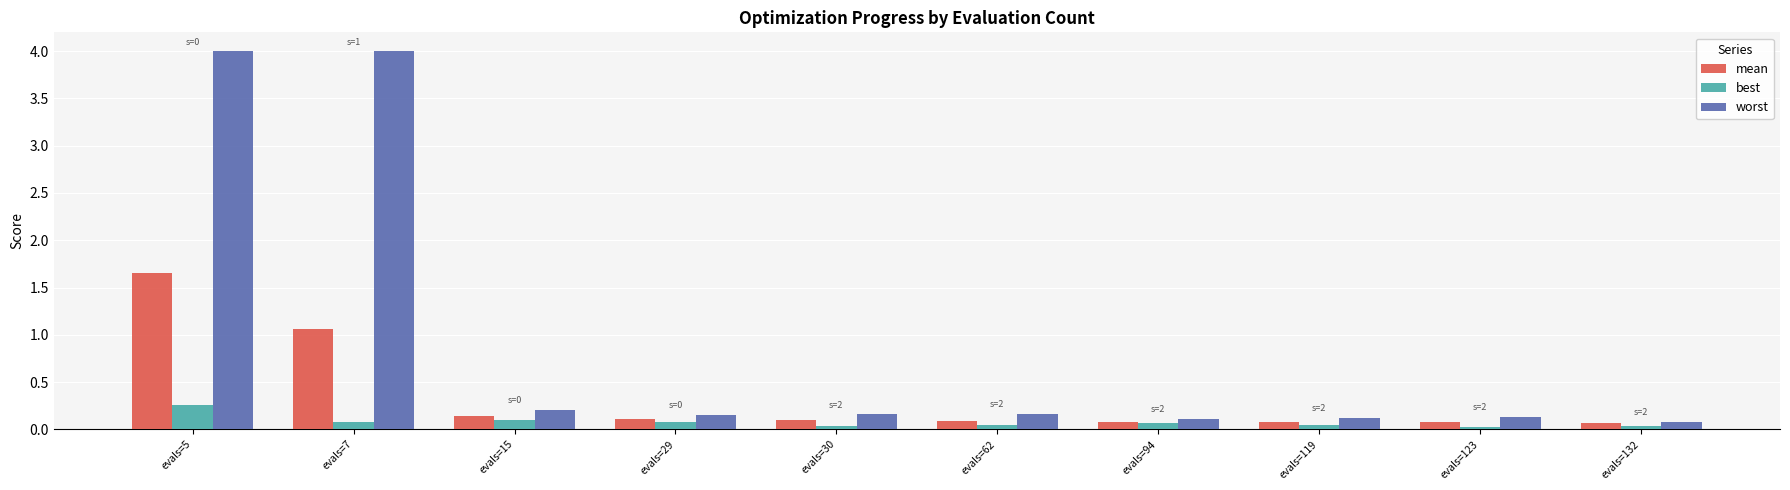

Which series has the largest range (max minus min)?

worst